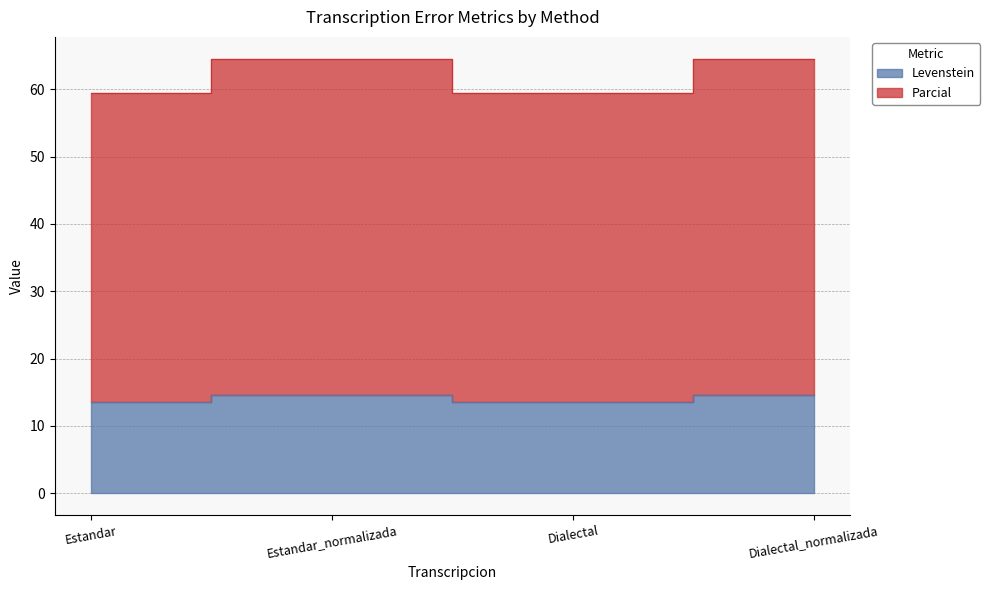

Is the value of Parcial at Estandar greater than the value of Levenstein at Dialectal?

Yes